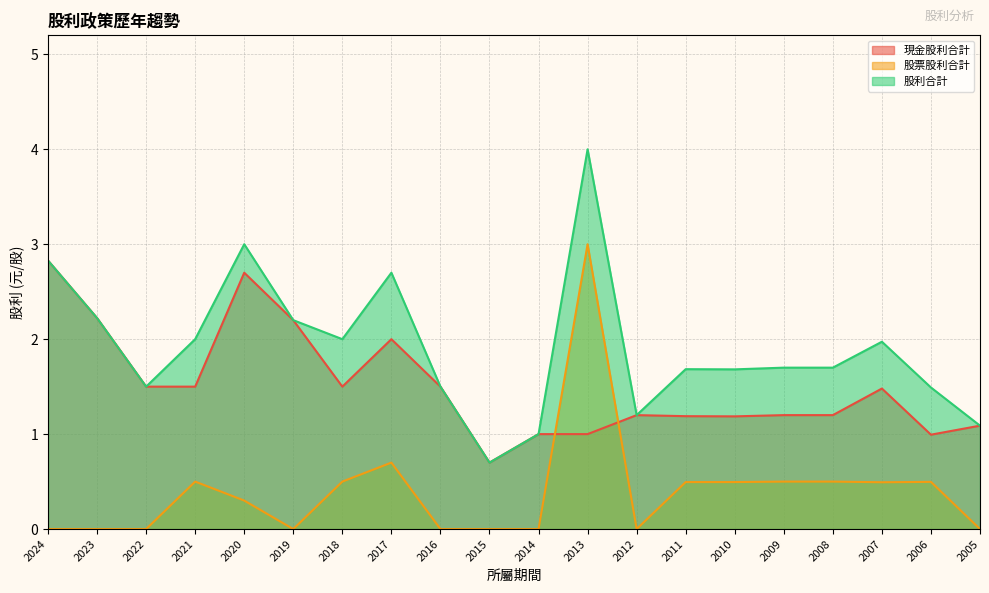

How many intersections are there between 現金股利合計 and 股票股利合計?

2